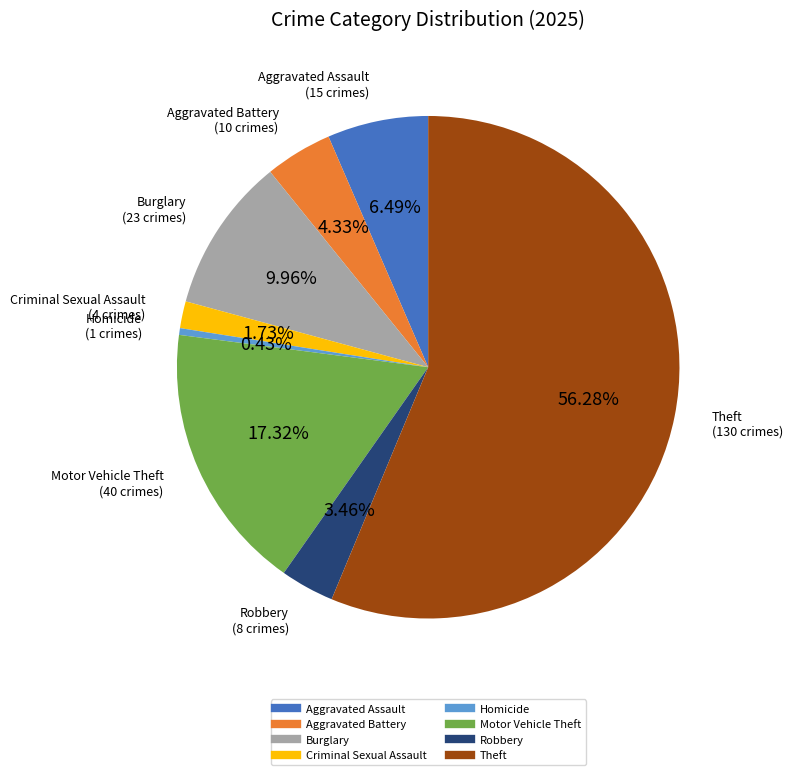

How many slices are in this pie chart?

8